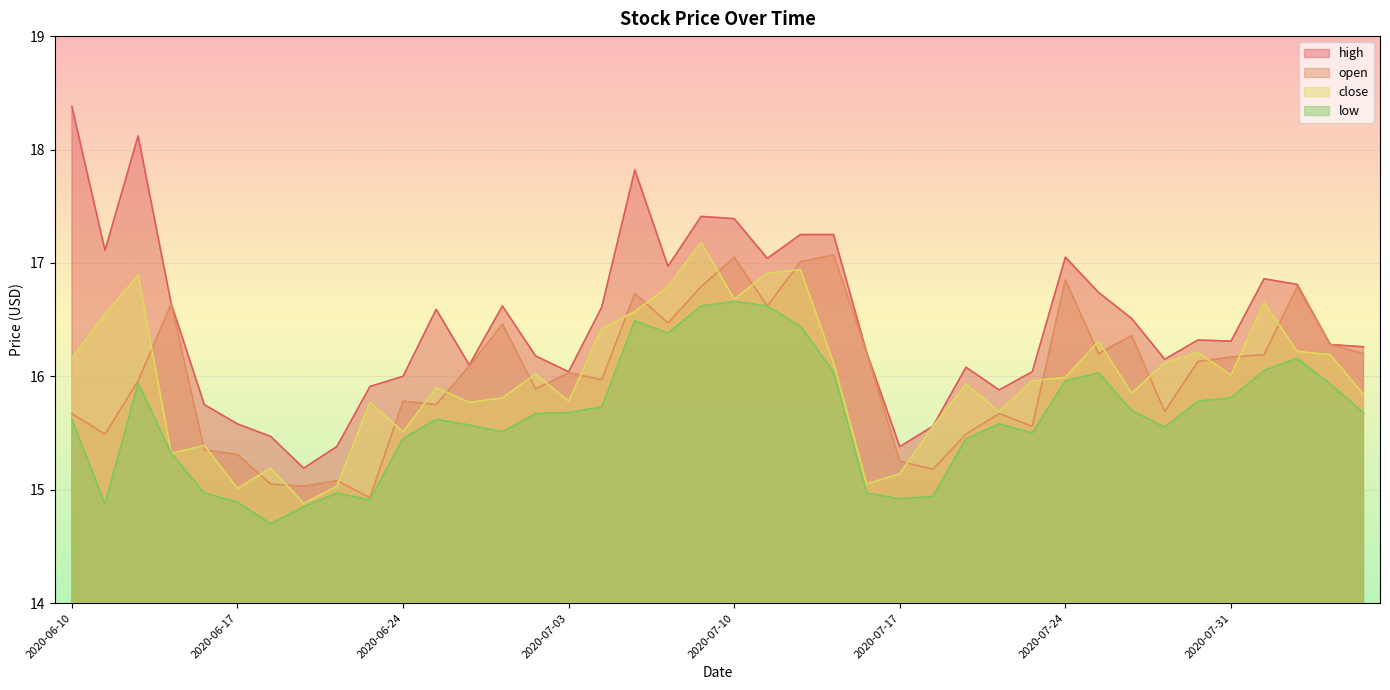

True or false: high and close intersect in this chart.

False